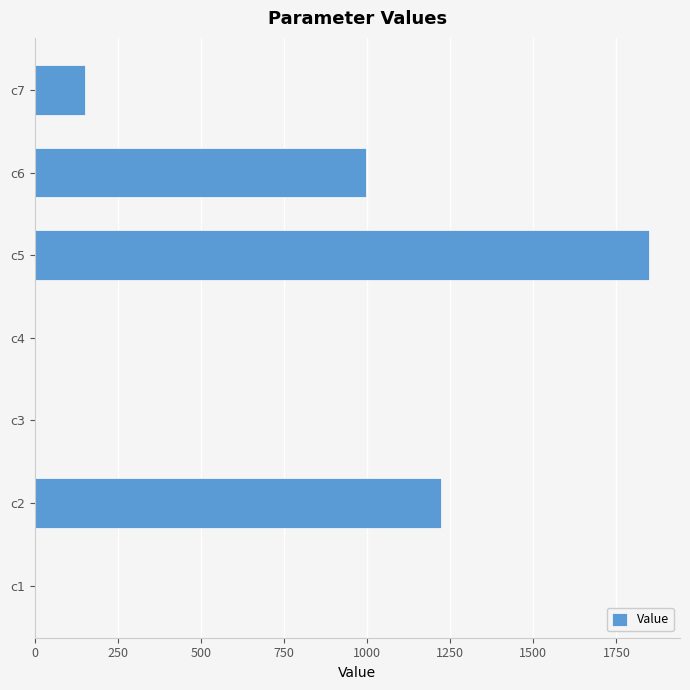

The value at c7 is 72.2. True or false?

False